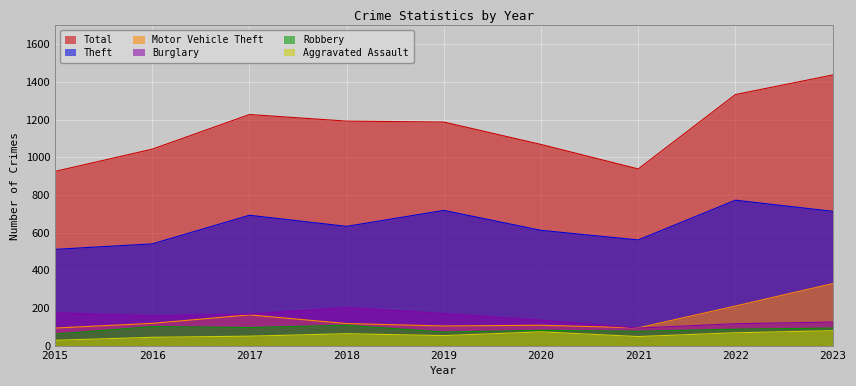

True or false: Motor Vehicle Theft has a value of 163 at 2017.

True